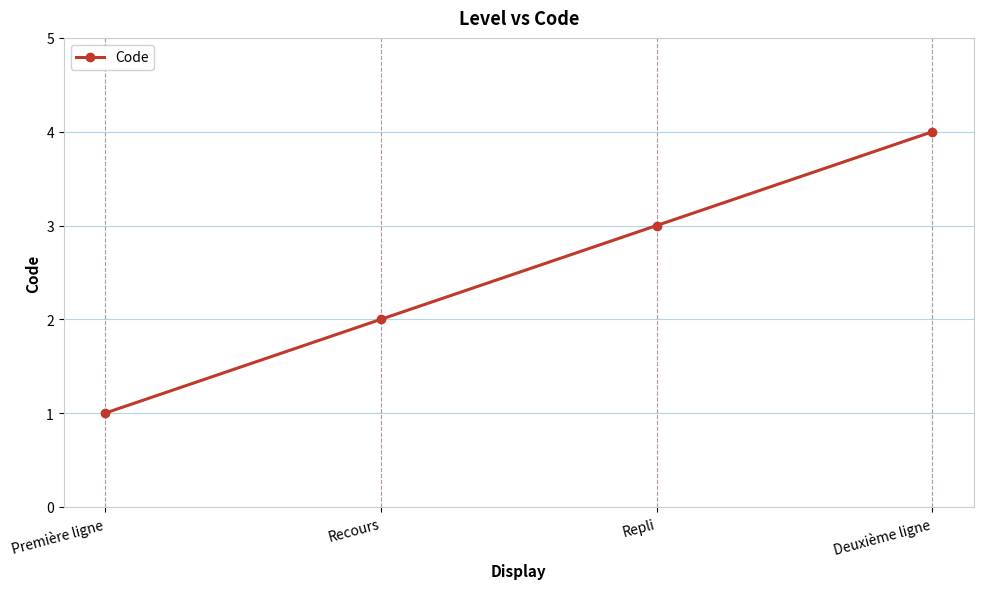

Reading left to right, what are all the values shown in this chart?

Première ligne=1	Recours=2	Repli=3	Deuxième ligne=4